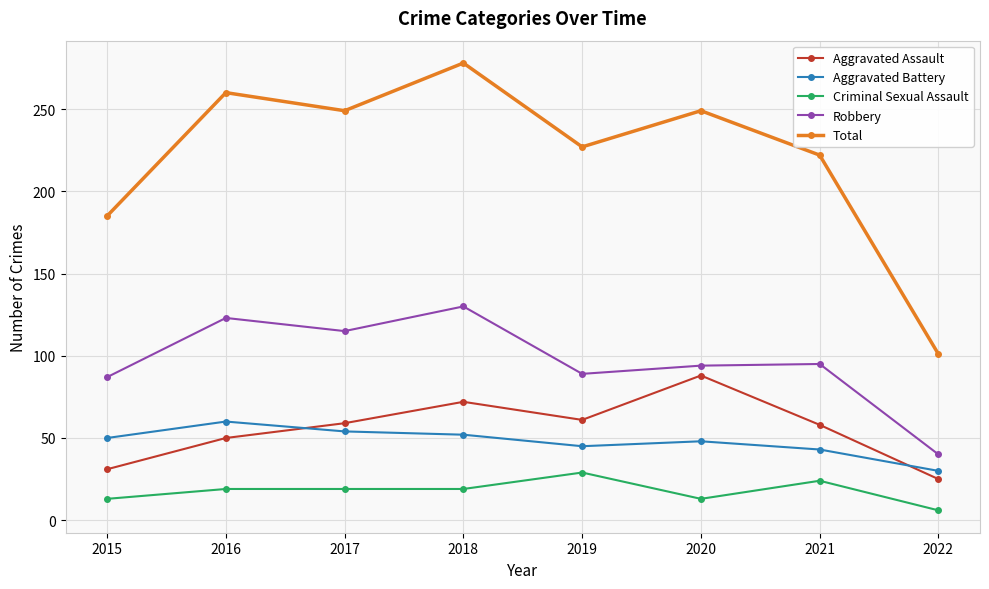

True or false: Criminal Sexual Assault and Aggravated Battery cross at least once.

False